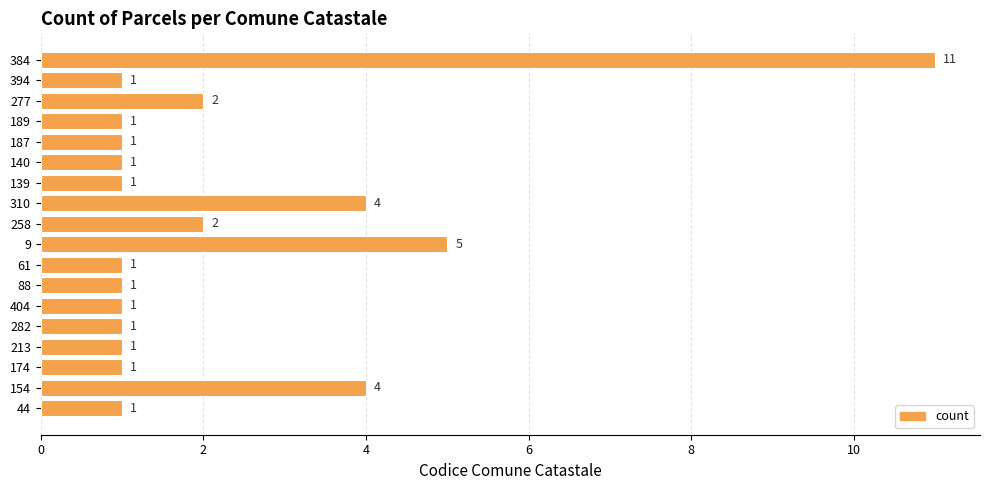

How many distinct data groups are displayed?

1